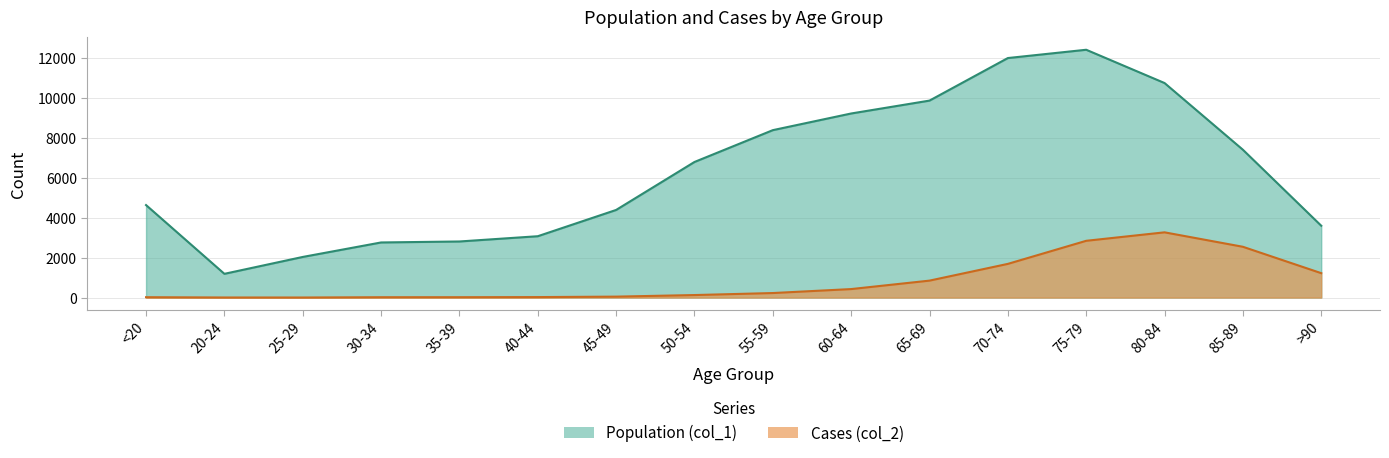

True or false: Cases (col_2) and Population (col_1) intersect in this chart.

False